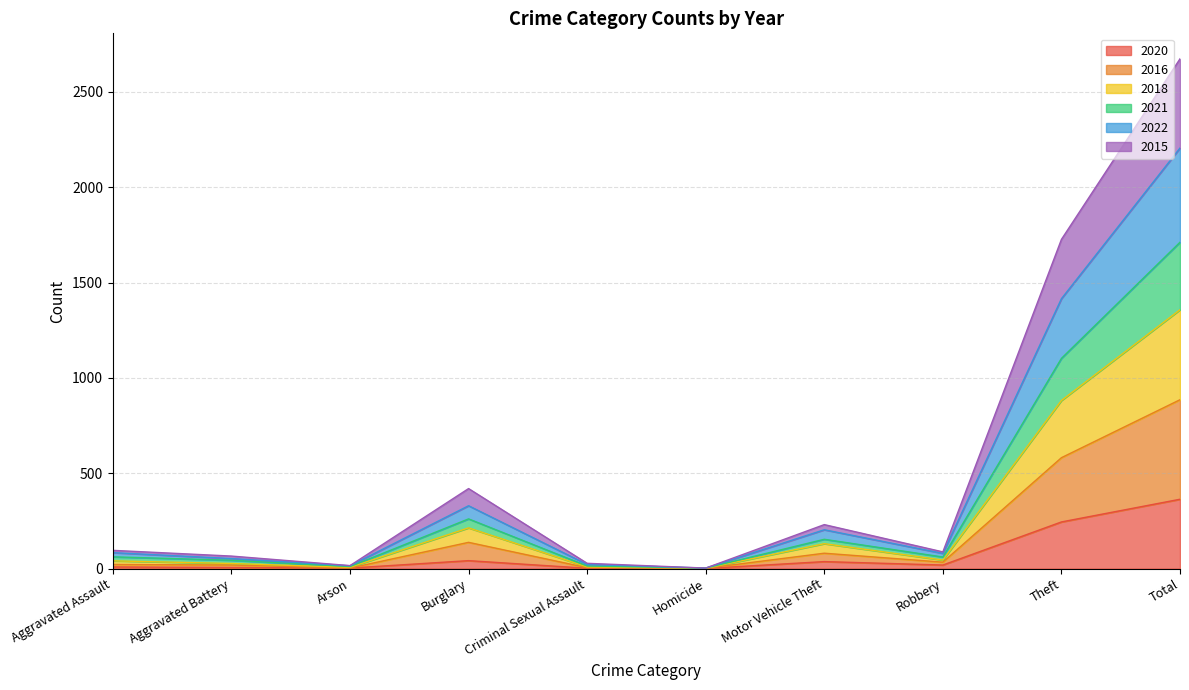

Does the chart display data point markers on the line(s)?

No